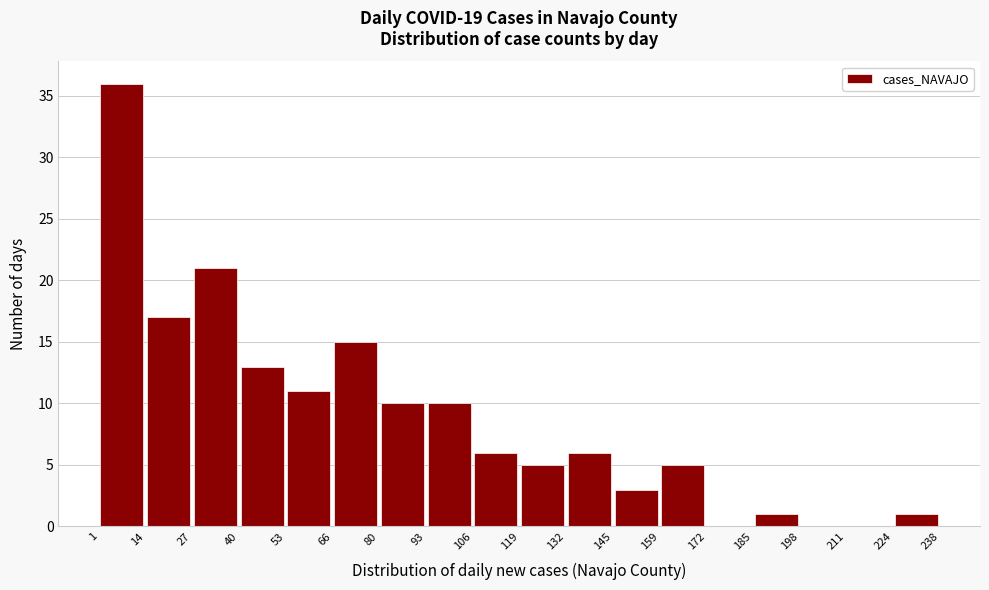

Reading left to right, transcribe this chart: for each bar, give the range it covers on the x-axis and its height. The values are not printed on the chart, so give them approximately, as read against the axis.

1 to 14: 36
14 to 27: 17
27 to 40: 21
40 to 53: 13
53 to 66: 11
66 to 80: 15
80 to 93: 10
93 to 106: 10
106 to 119: 6
119 to 132: 5
132 to 145: 6
145 to 159: 3
159 to 172: 5
172 to 185: 0
185 to 198: 1
198 to 211: 0
211 to 224: 0
224 to 238: 1